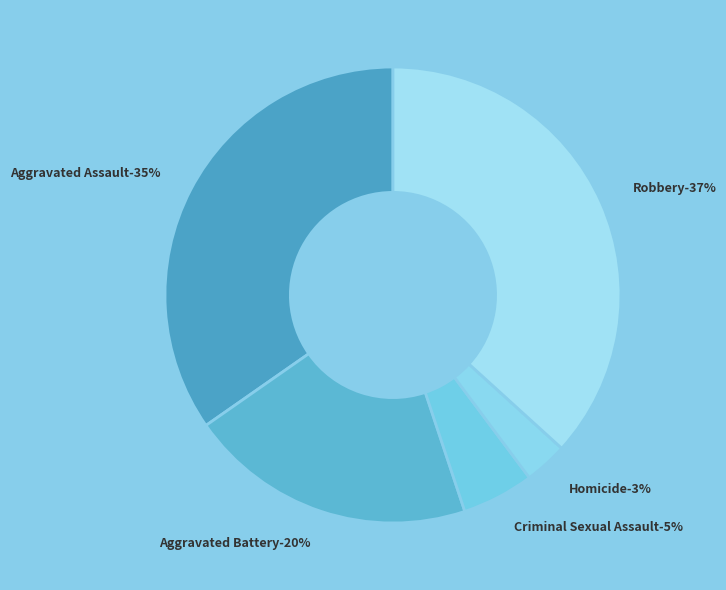

Does any single category account for the majority?

No